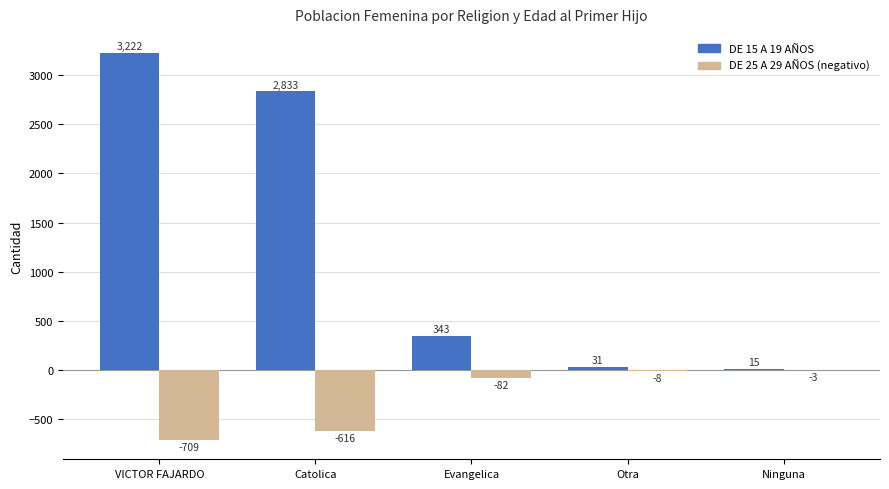

Which label corresponds to the largest value in the chart?

VICTOR FAJARDO